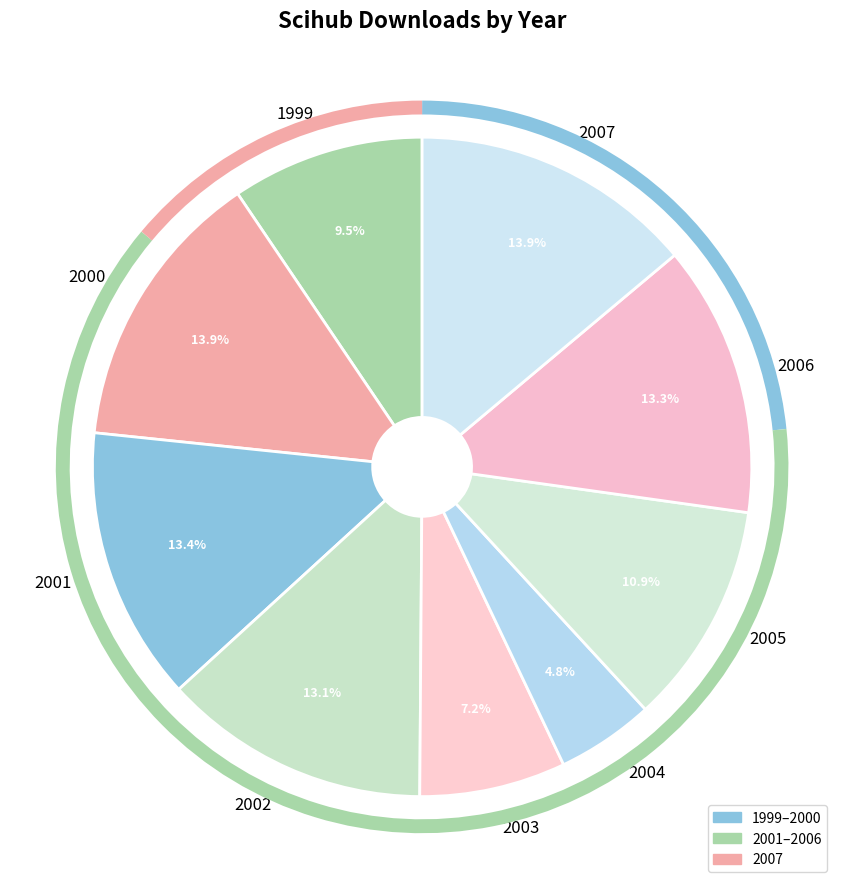

Between 2003 and 2007, which is larger?

2007